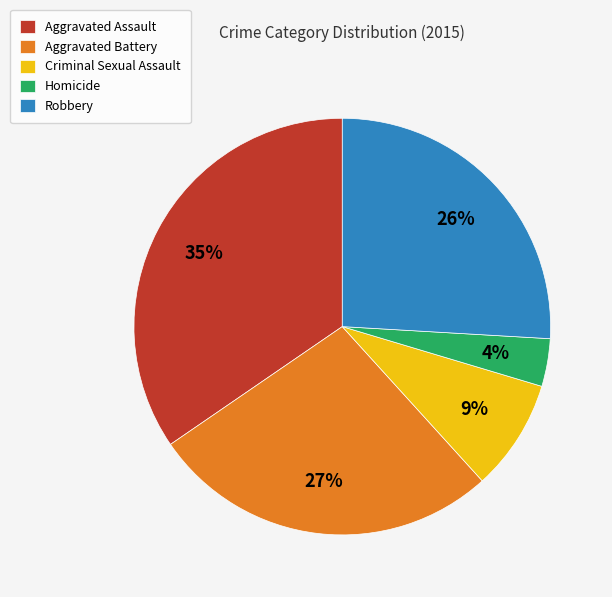

Is Criminal Sexual Assault the majority of the pie?

No